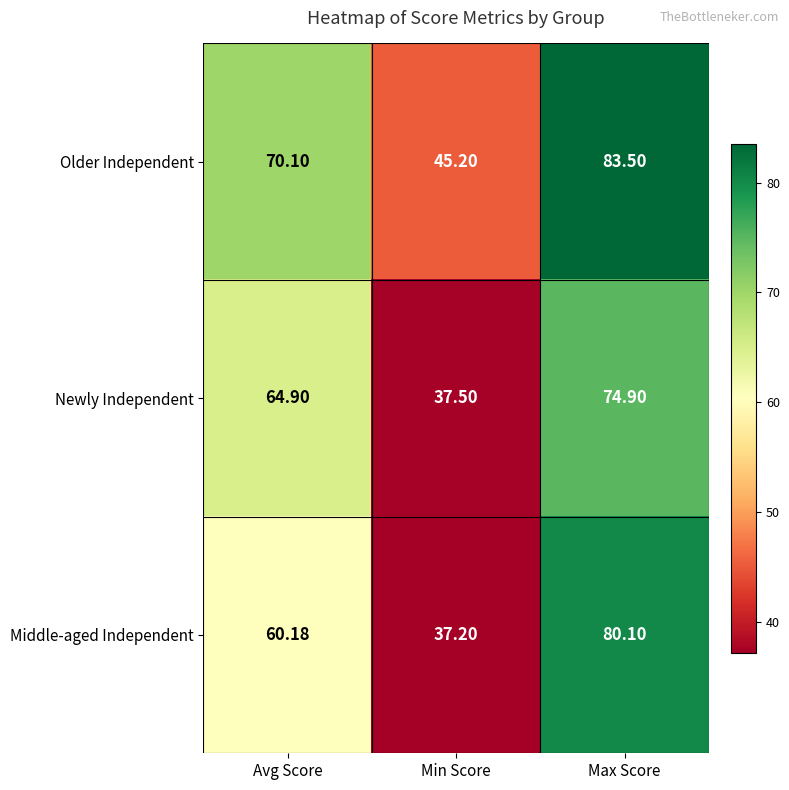

List the series in order of their peak value, highest first.

Older Independent, Middle-aged Independent, Newly Independent